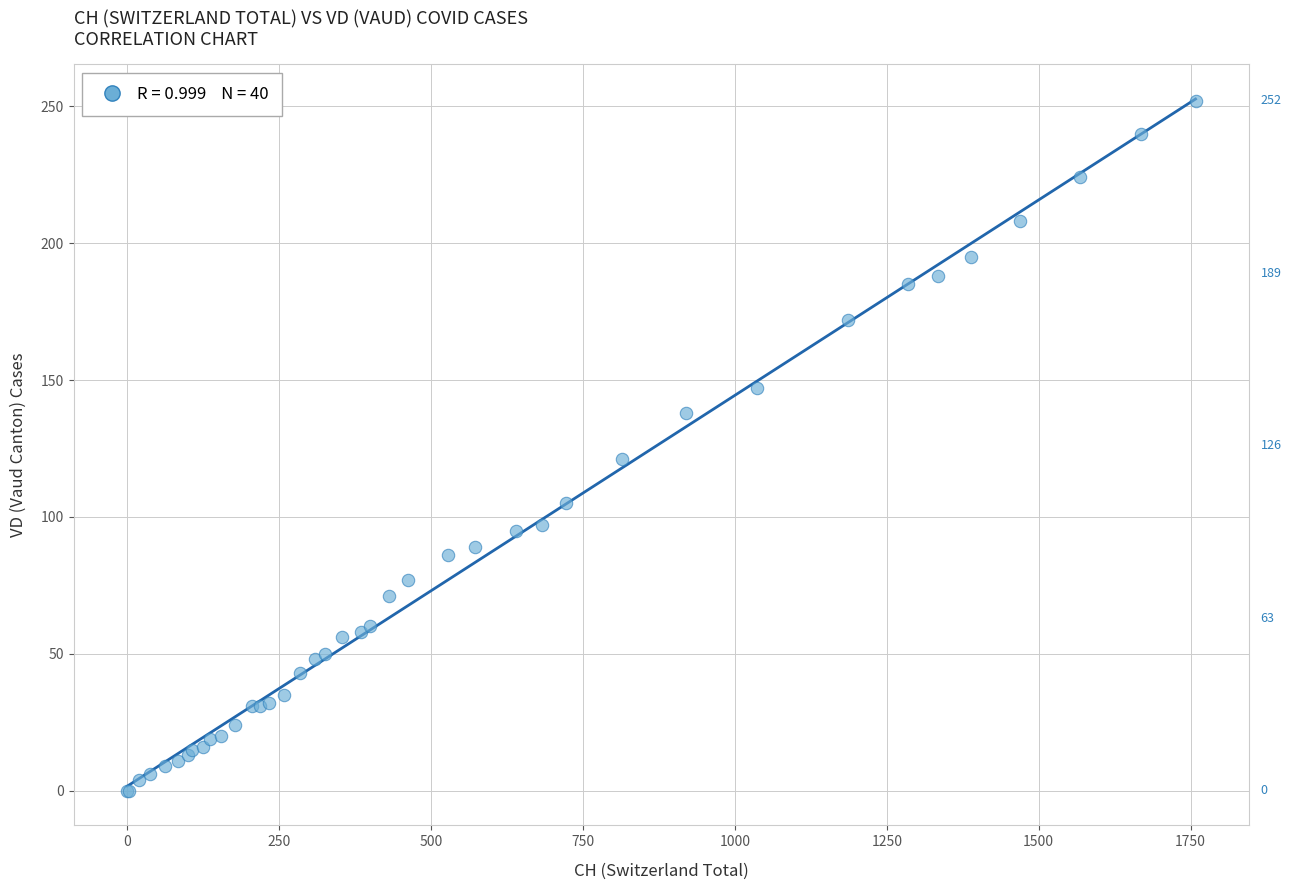

What Y value in the scatter plot is closest to 126?

121